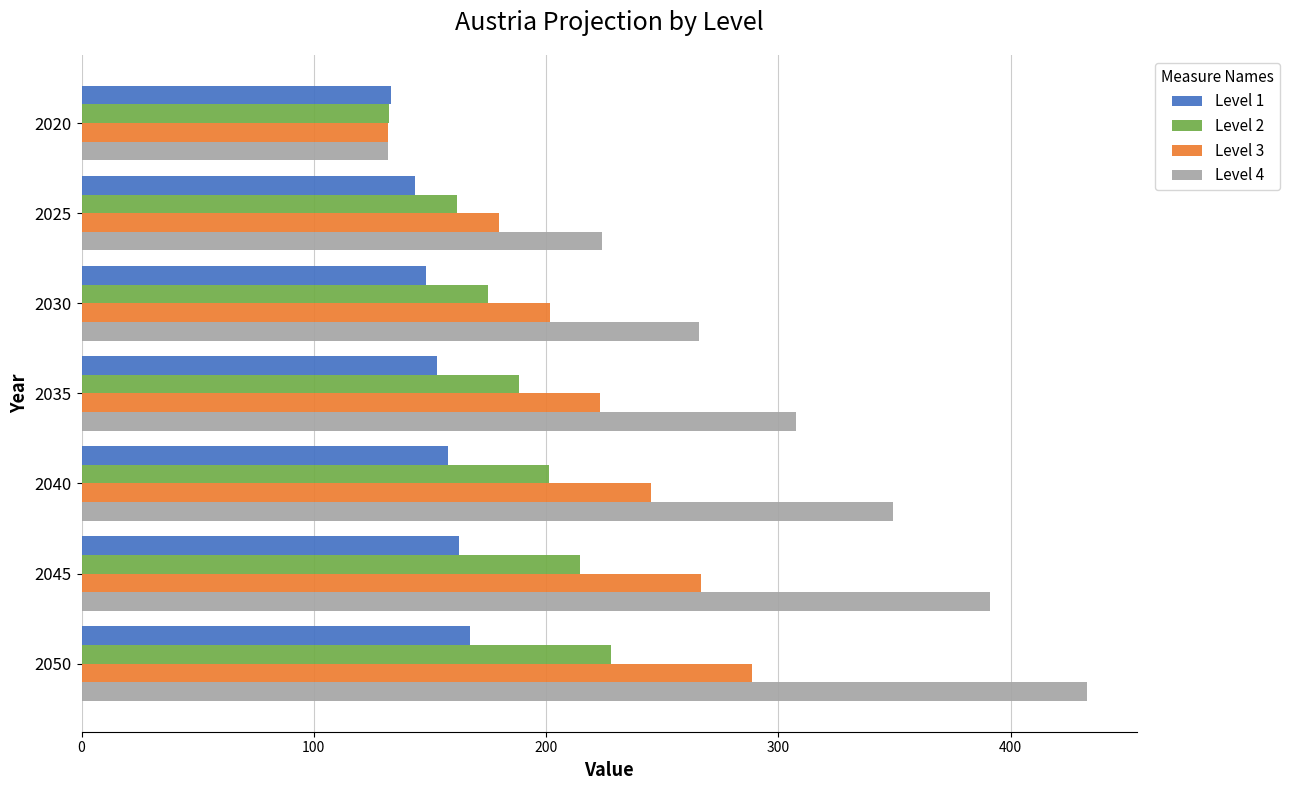

List the labels in order of Level 2 value, largest first.

2050, 2045, 2040, 2035, 2030, 2025, 2020